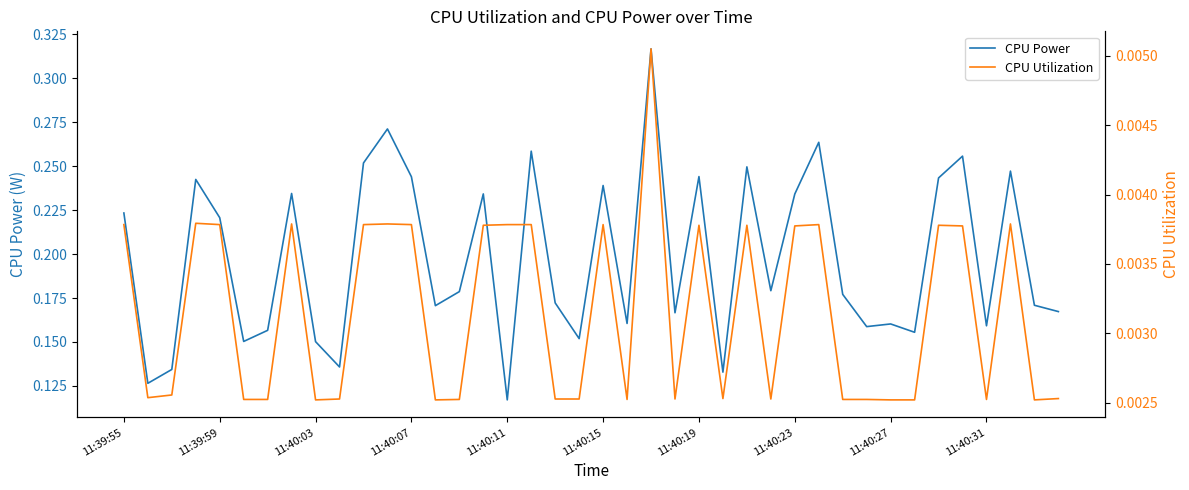

Which series has the largest range (max minus min)?

CPU Power